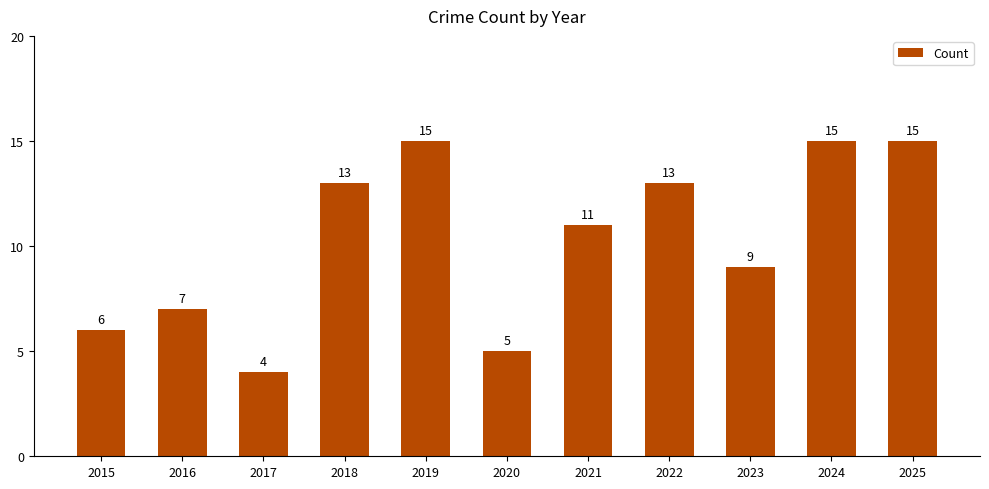

What is the sum of all values?

113